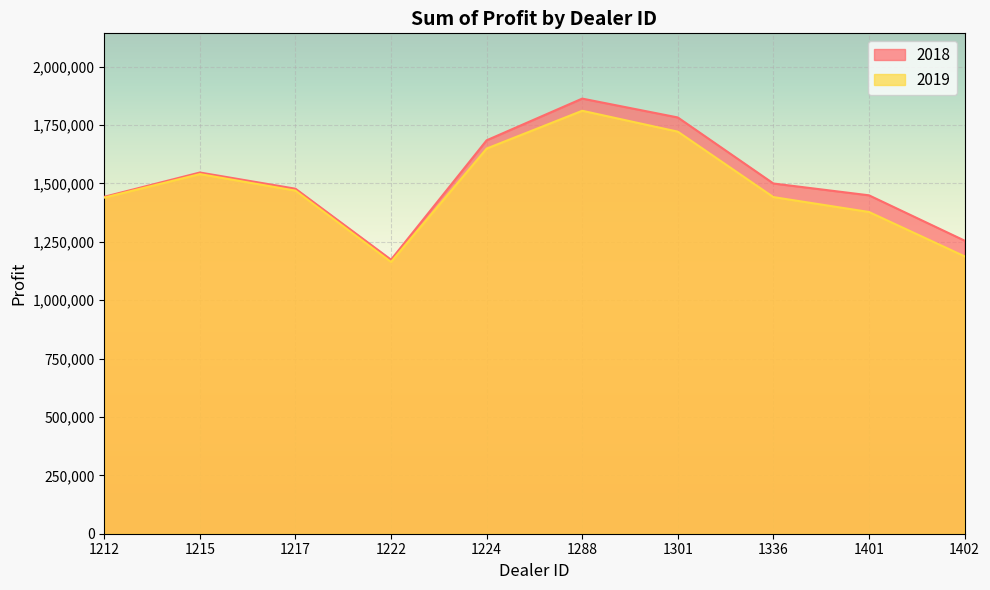

List the series in order of their overall mean, highest first.

2018, 2019